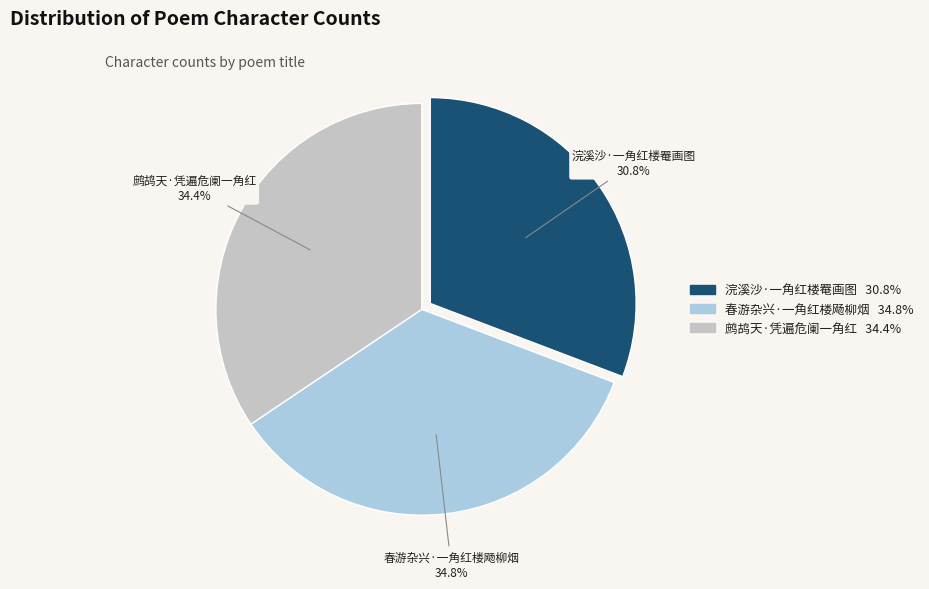

What is the total percentage of 鹧鸪天·凭遍危阑一角红 and 浣溪沙·一角红楼罨画图?

65.2%